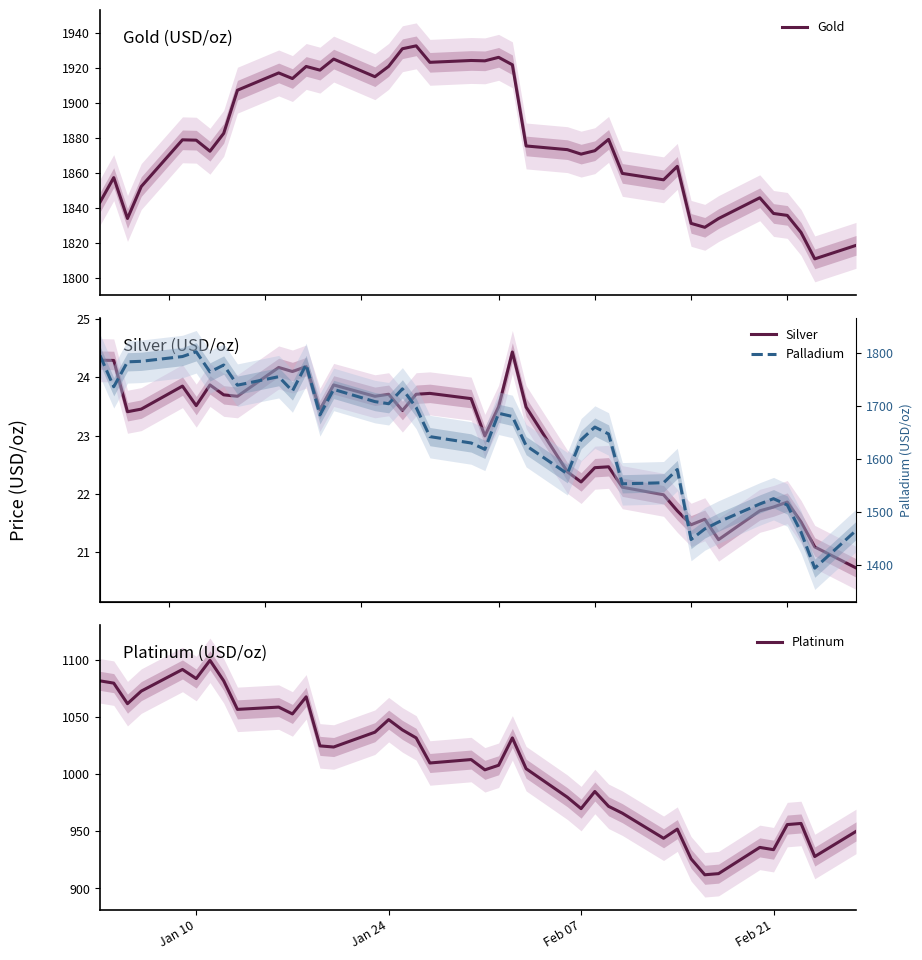

What is the minimum value for Gold?

1811.0